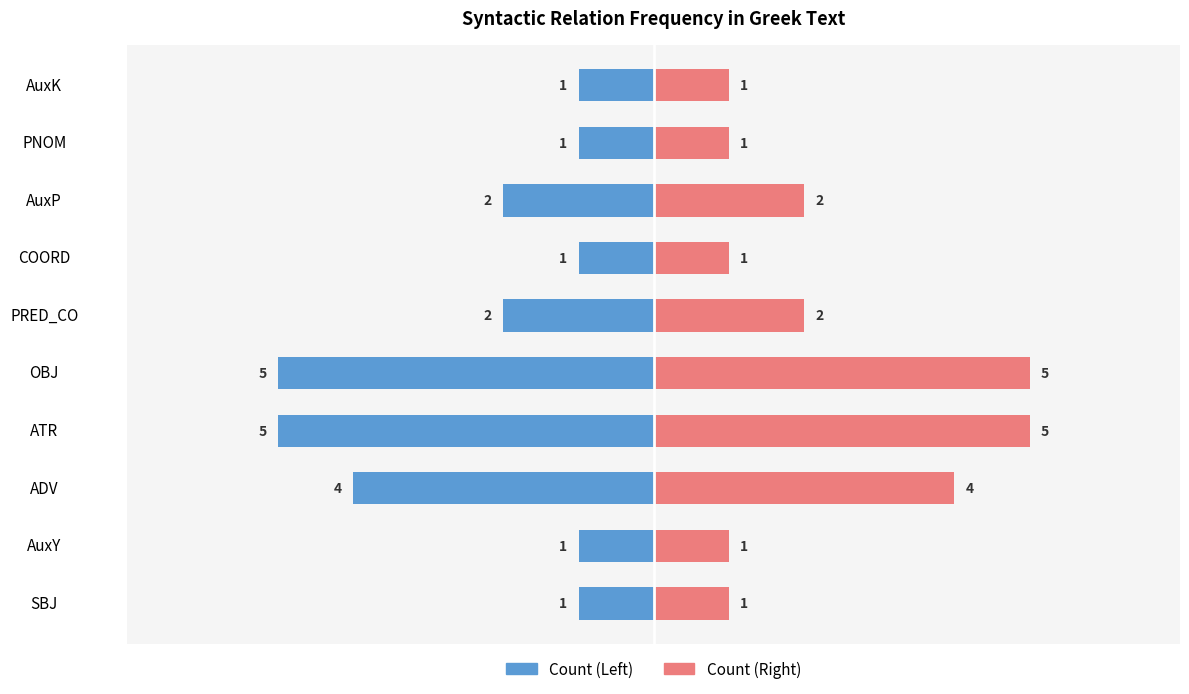

How many Count (Left) values are between -4 and -1?

8